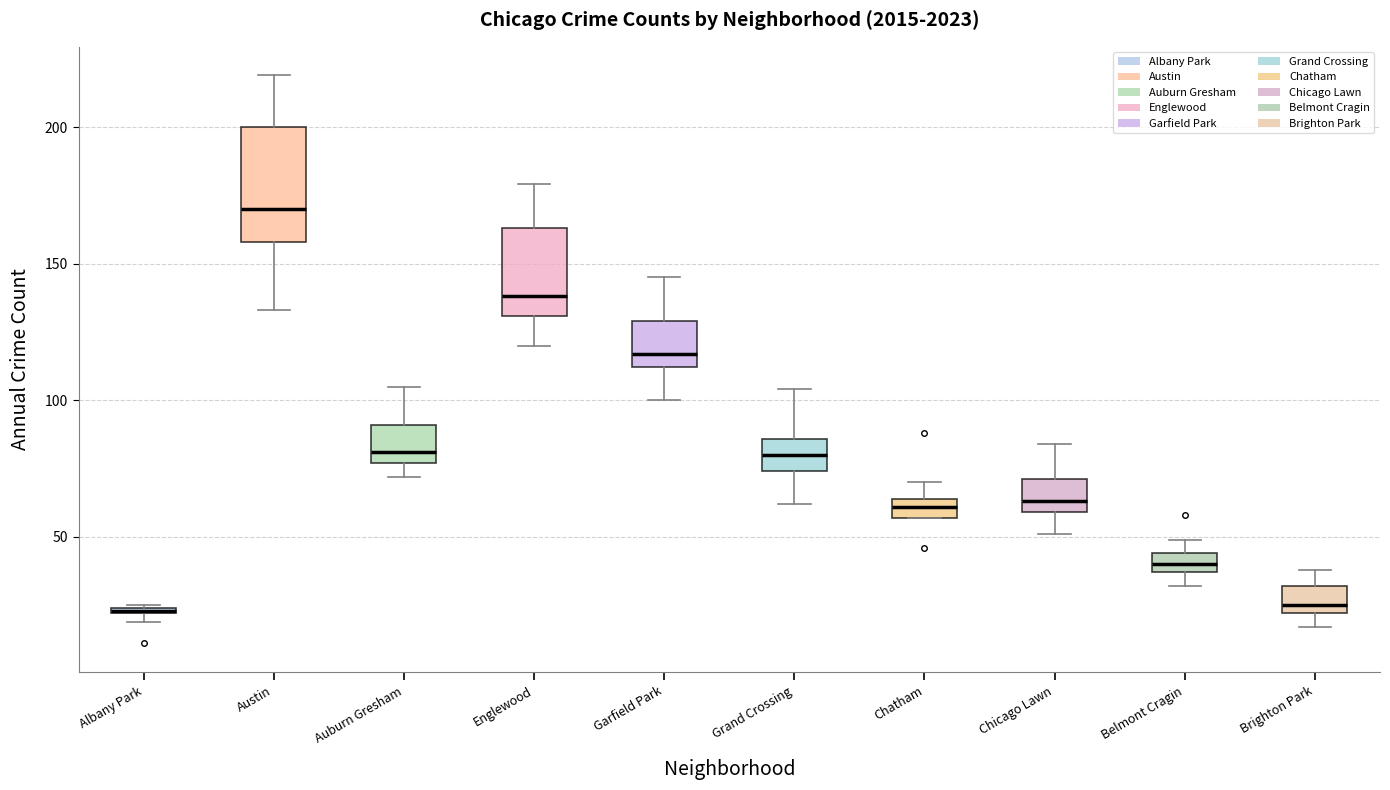

Which box's median line is the highest?

Austin